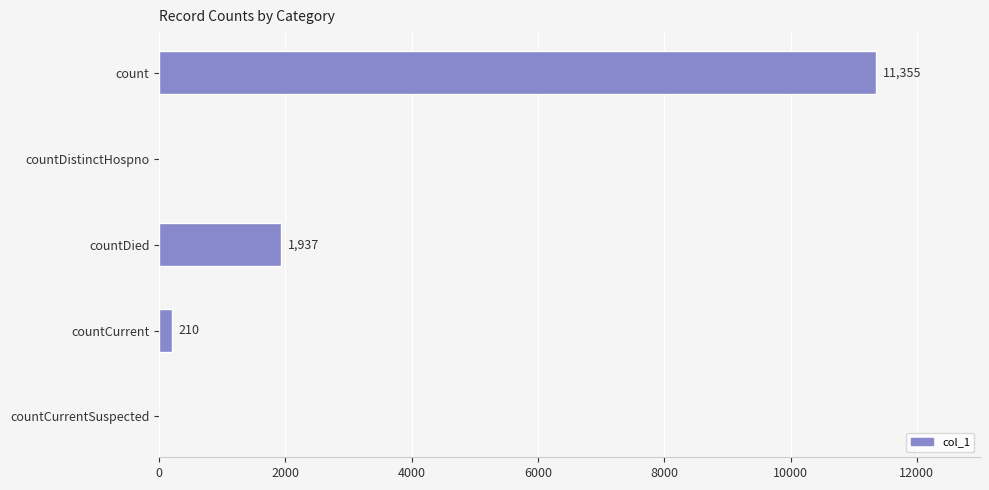

The chart shows a value of 14840 at count. True or false?

False